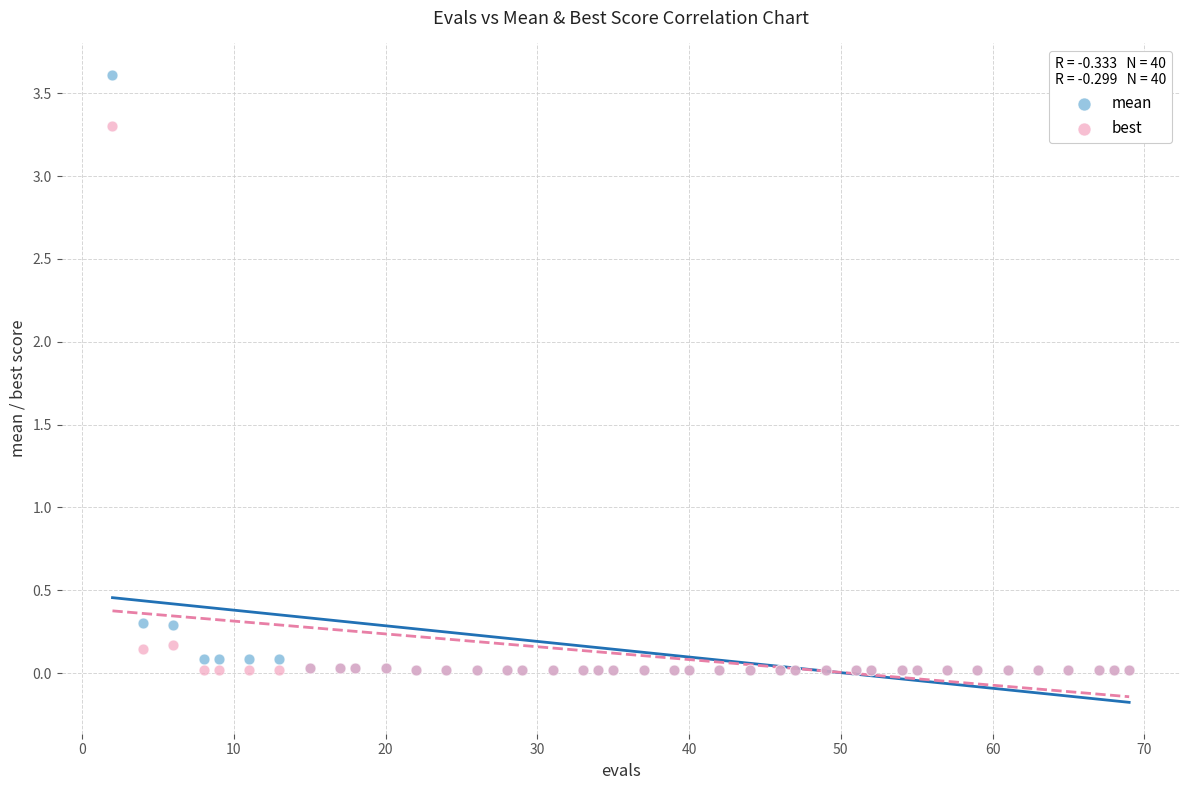

What are all the series names shown in the legend?

mean, best